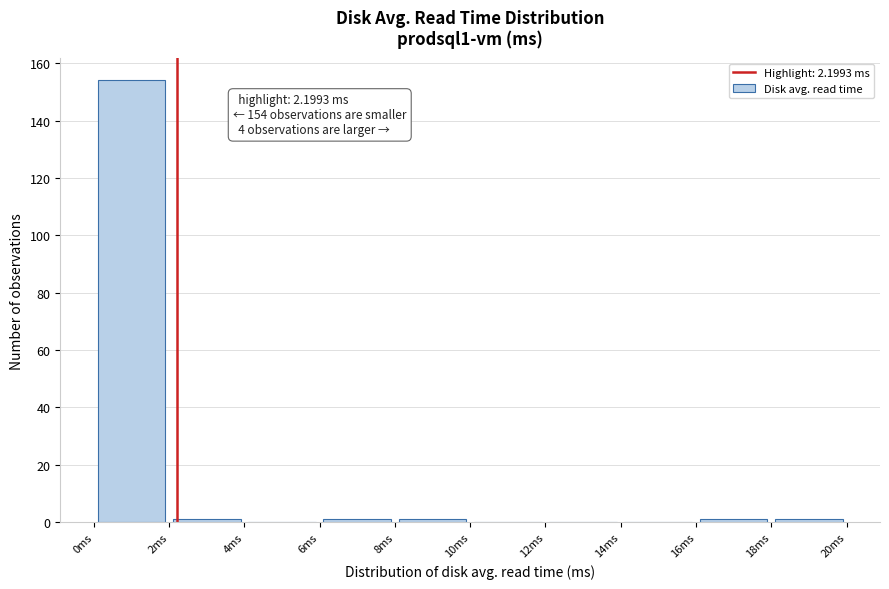

Over which range of the x-axis is the bar tallest?

0 to 2